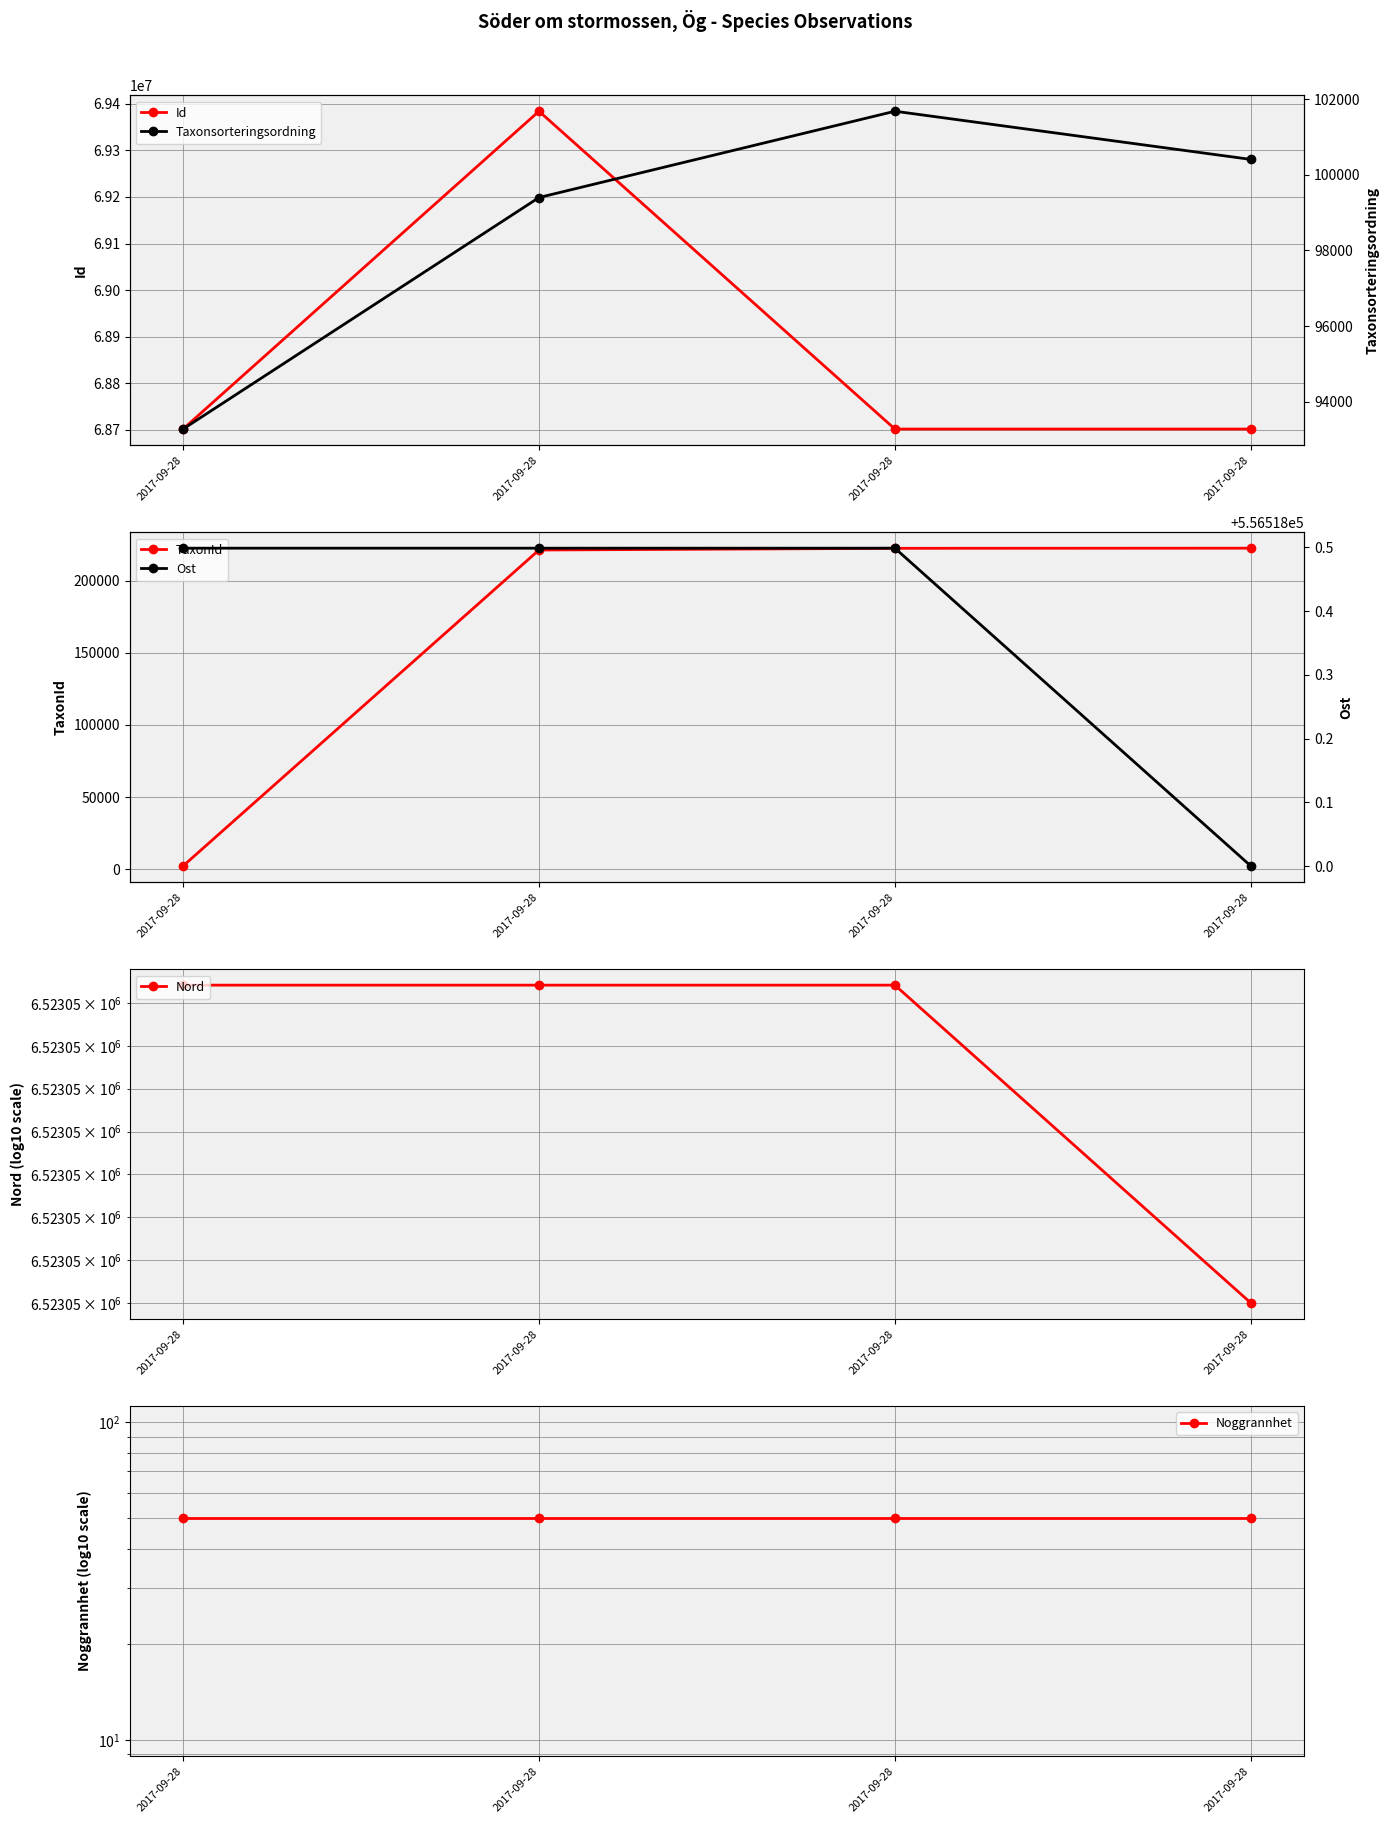

What is the difference between the maximum and minimum values in the Ost series?

0.5